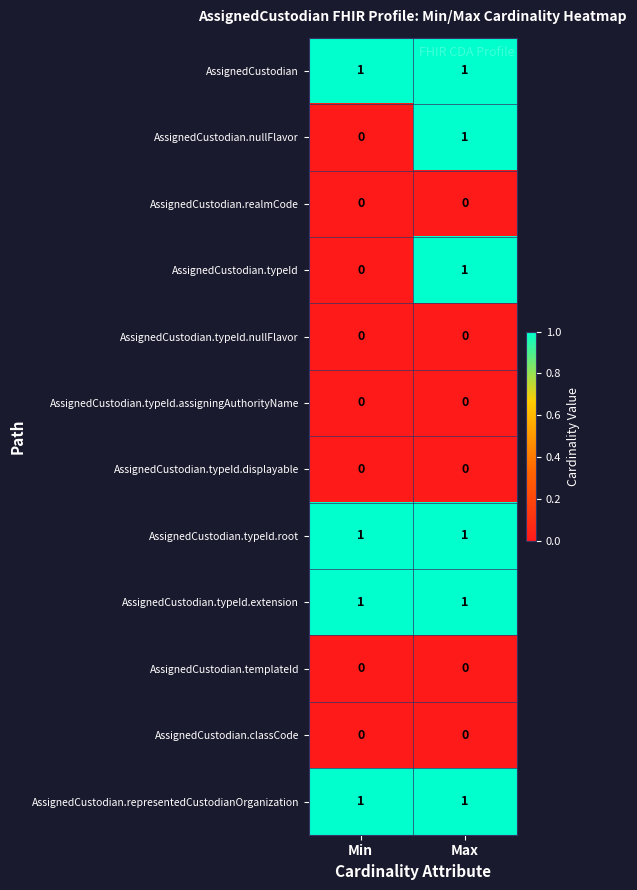

At which category is the sum across all series the highest?

Max